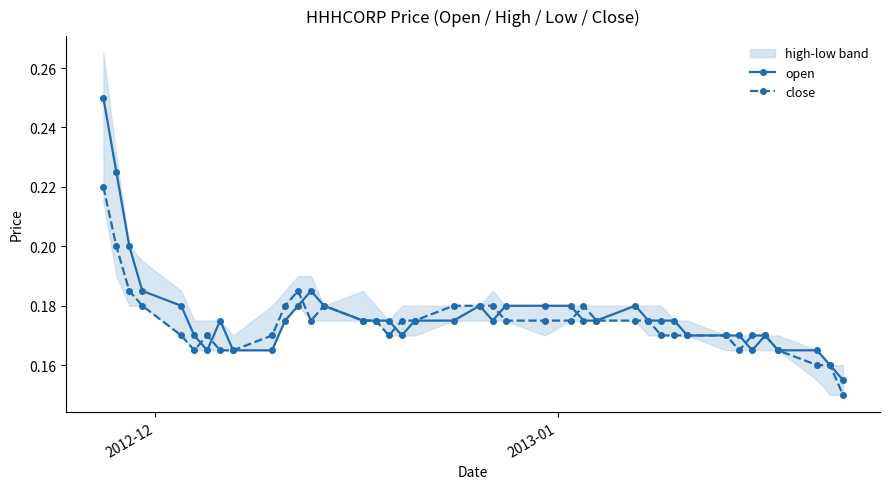

Which series has the largest range (max minus min)?

open